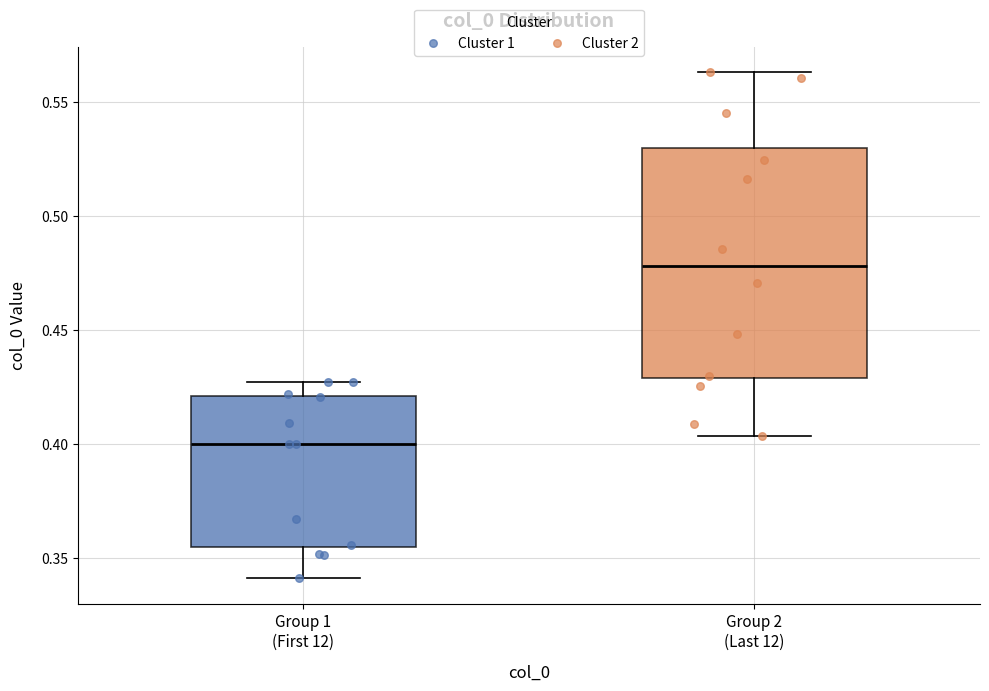

Which box is the tallest, from its lower edge to its upper edge?

Group 2 (Last 12)